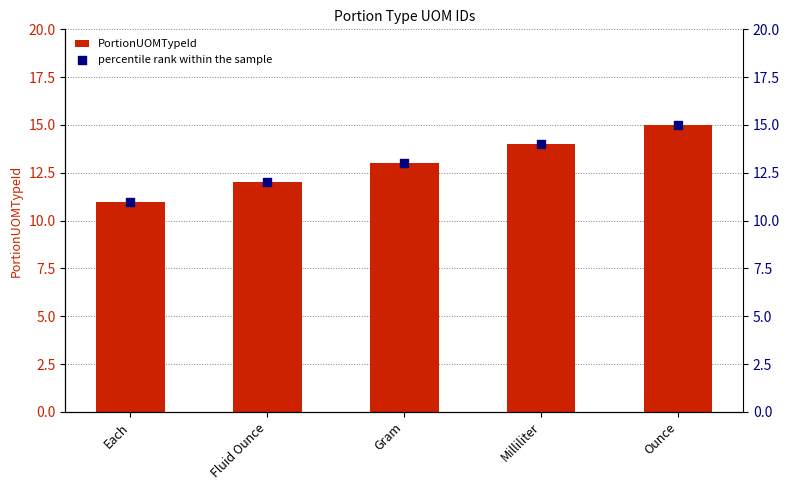

At how many categories does at least one series exceed 14?

1